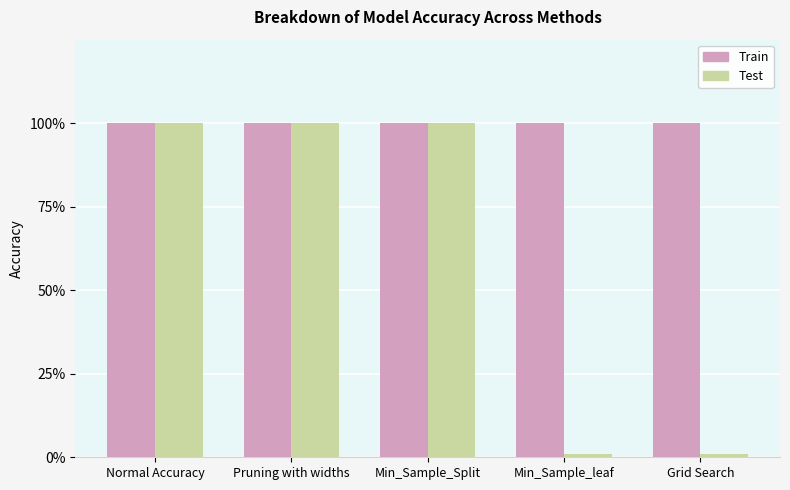

What position from the right is Min_Sample_Split?

3